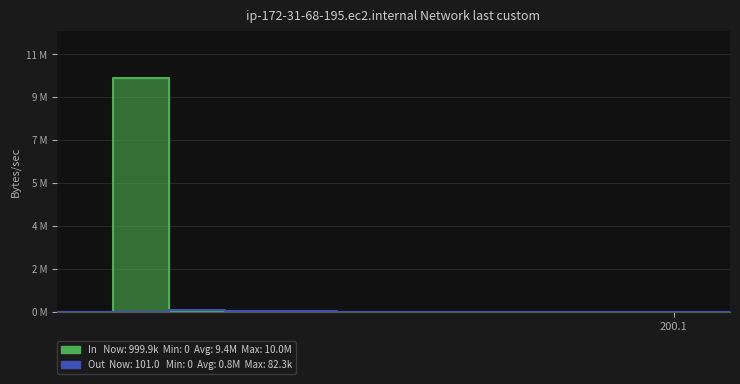

How many values exceed 0?

6